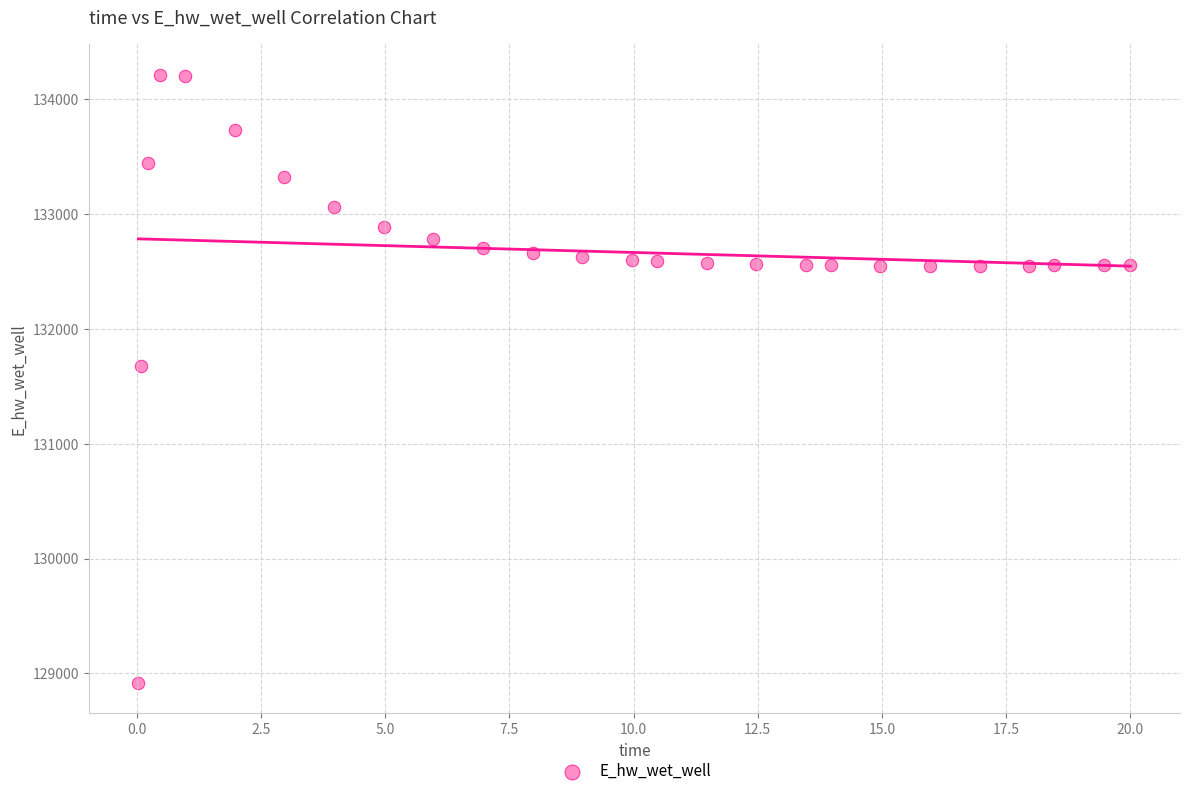

What Y value in the scatter plot is closest to 131564?

131678.8